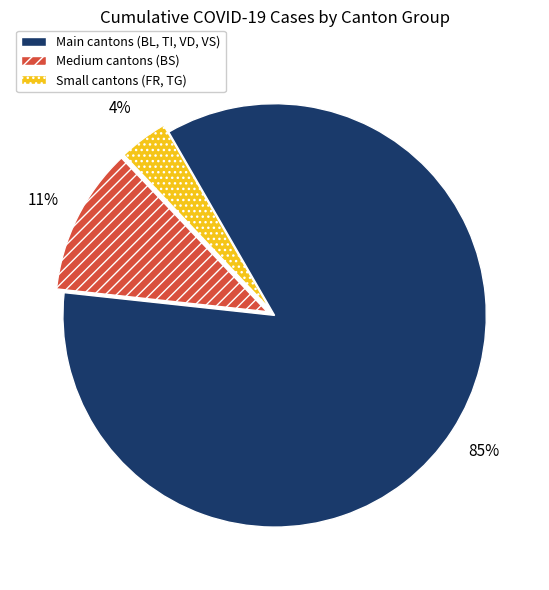

To the nearest percent, what is the difference between the largest and smallest slice percentages?

81%